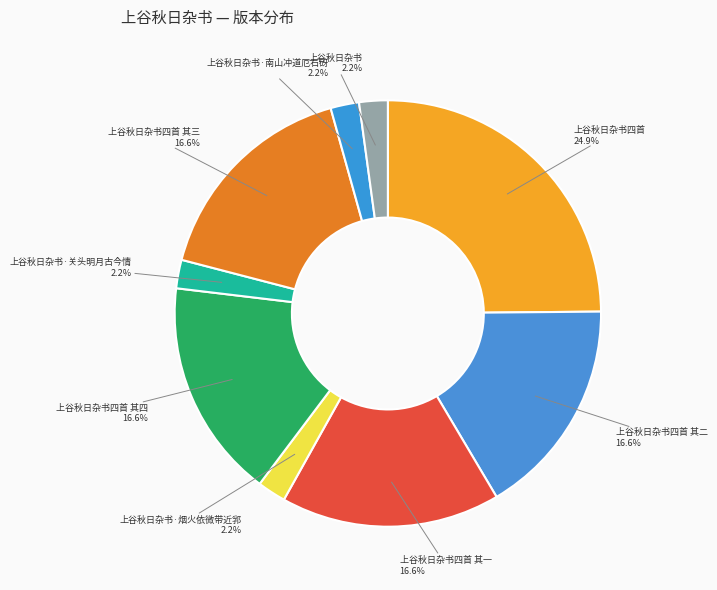

How many segments does this pie chart have?

9